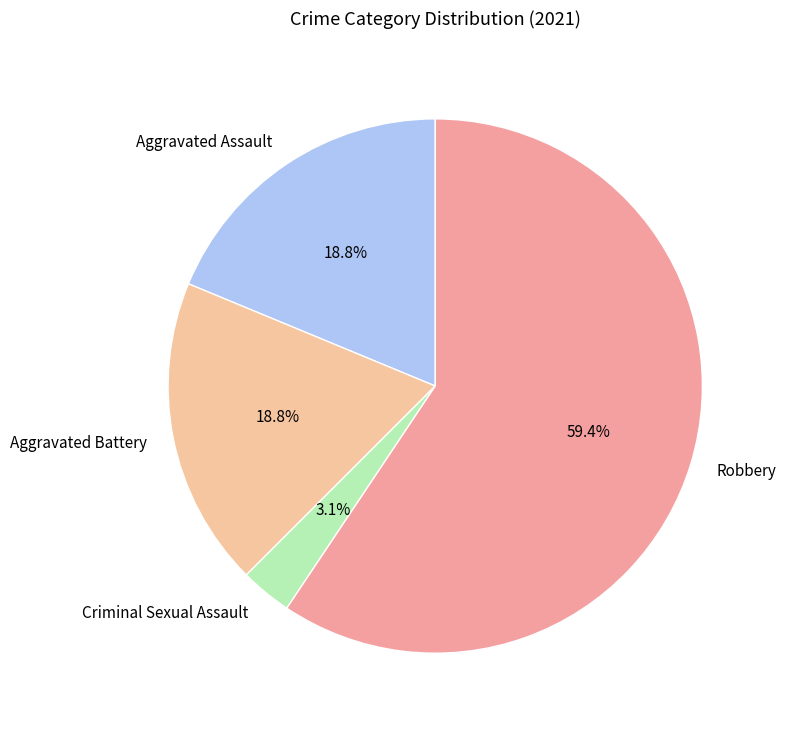

Between Criminal Sexual Assault and Aggravated Assault, which is larger?

Aggravated Assault